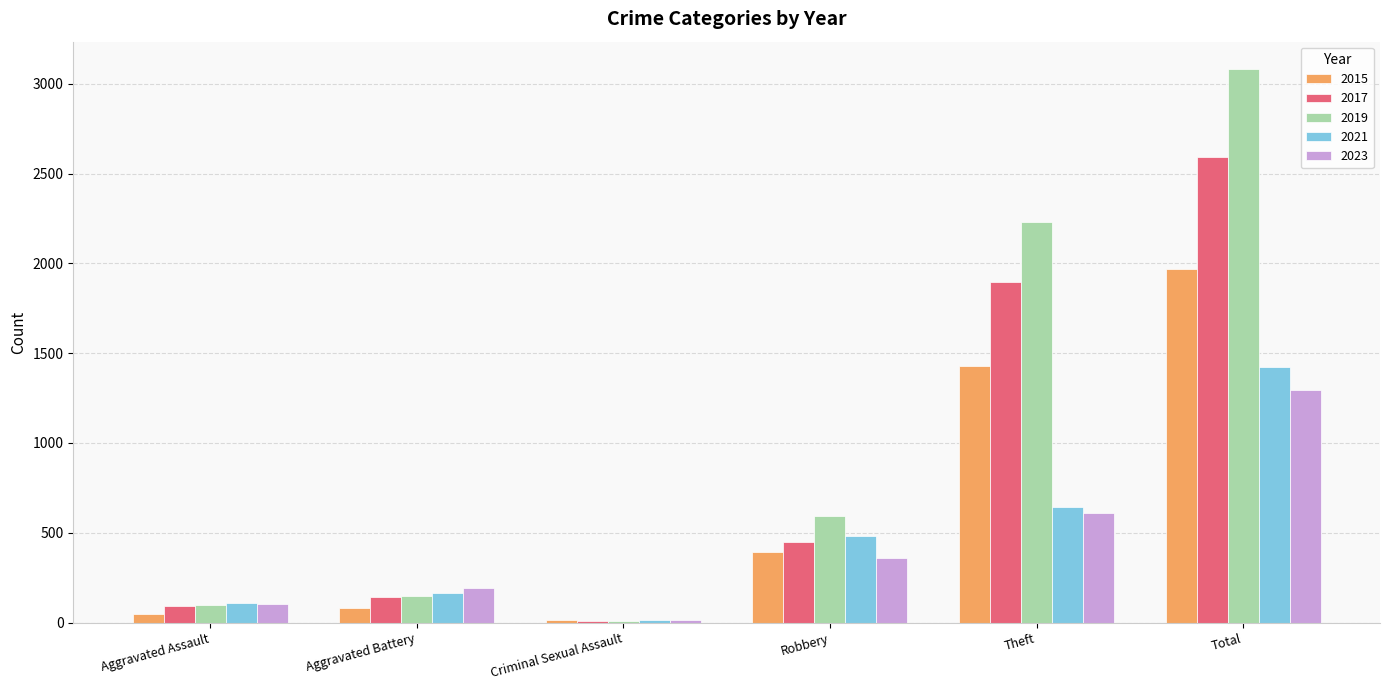

Between Aggravated Battery and Criminal Sexual Assault, which series saw the biggest shift?

2023